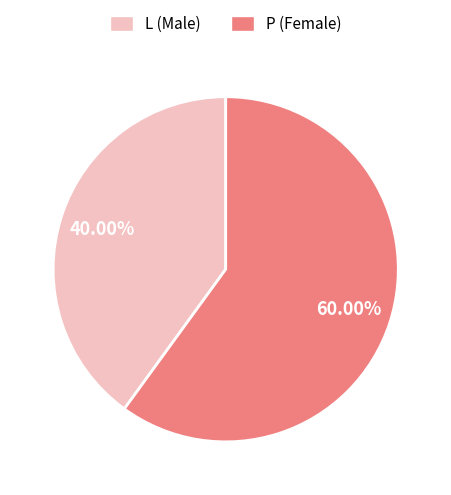

Is it true that L is 40% of the pie?

True